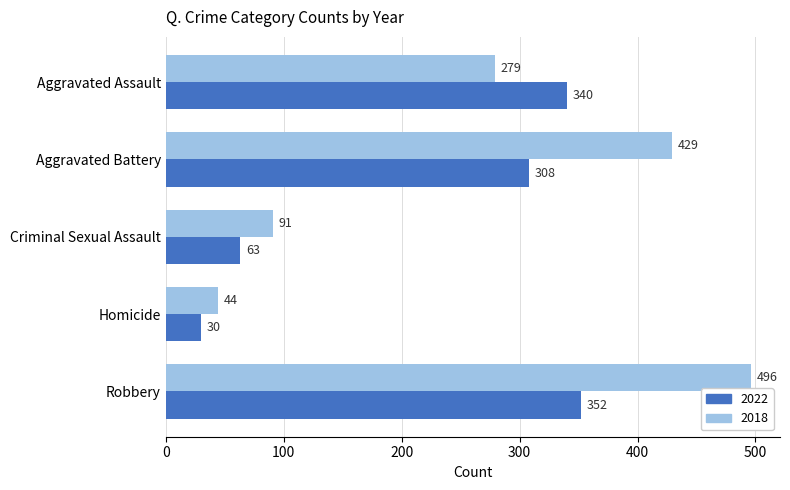

True or false: 2022 has a value of 101 at Aggravated Battery.

False